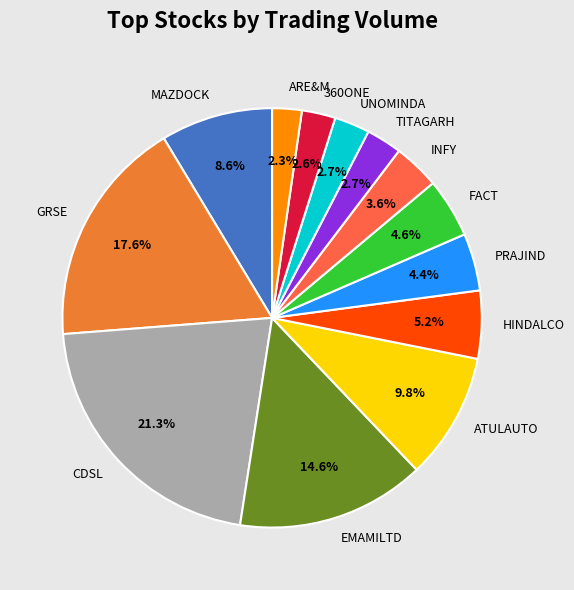

Which category has the biggest portion of the pie?

CDSL